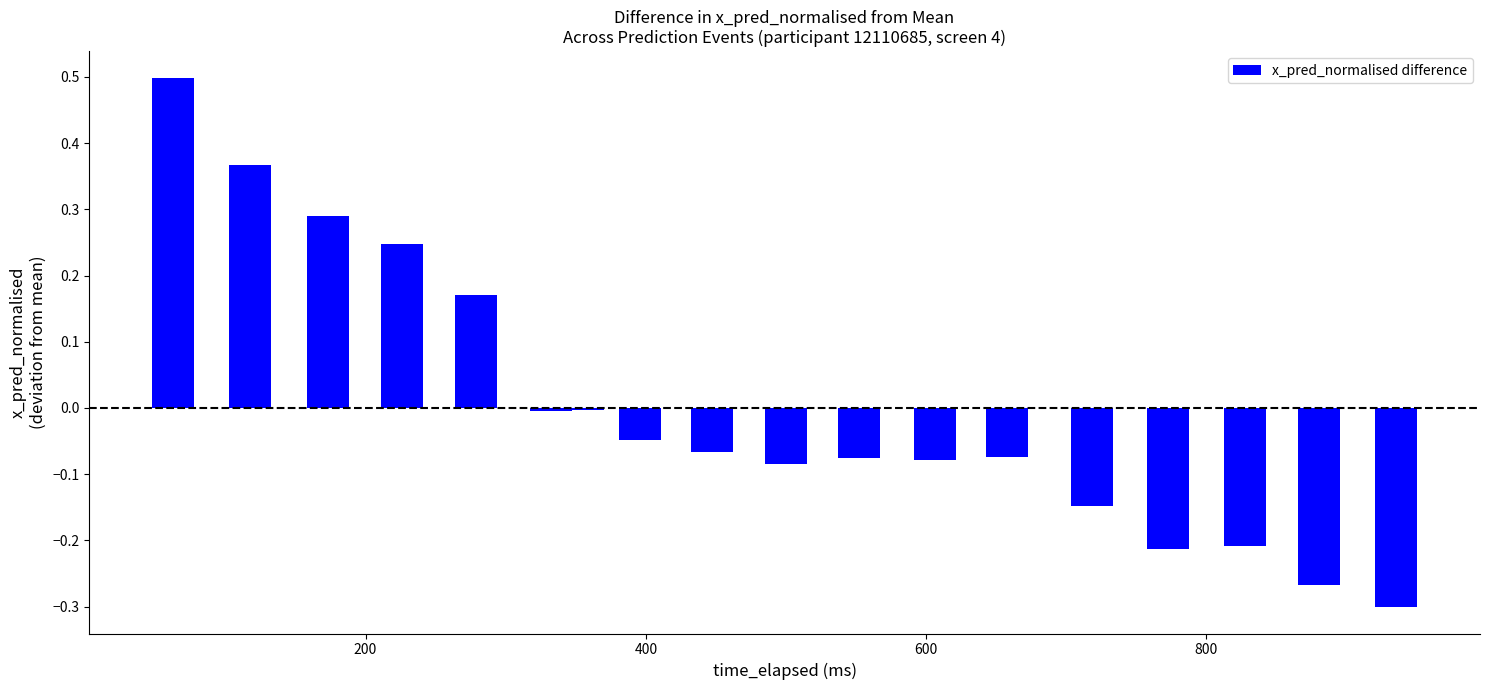

What is the difference between the maximum and minimum values?

0.8